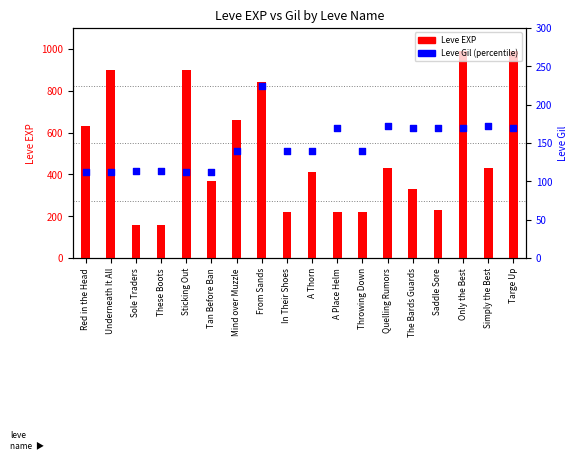

Is the value of Leve Gil at Sticking Out greater than the value of Leve EXP at Mind over Muzzle?

No